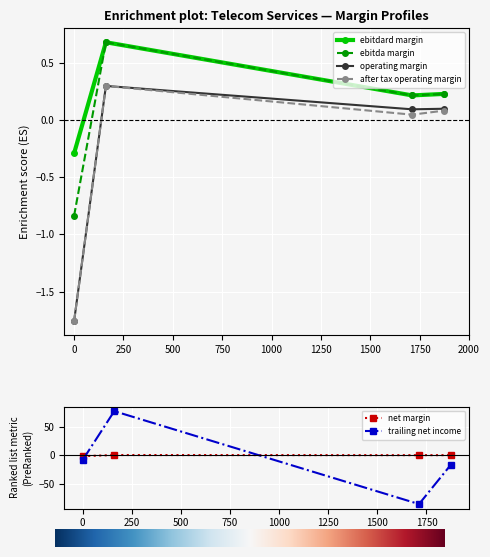

What is the highest value of the trailing_net_income series?

77.0